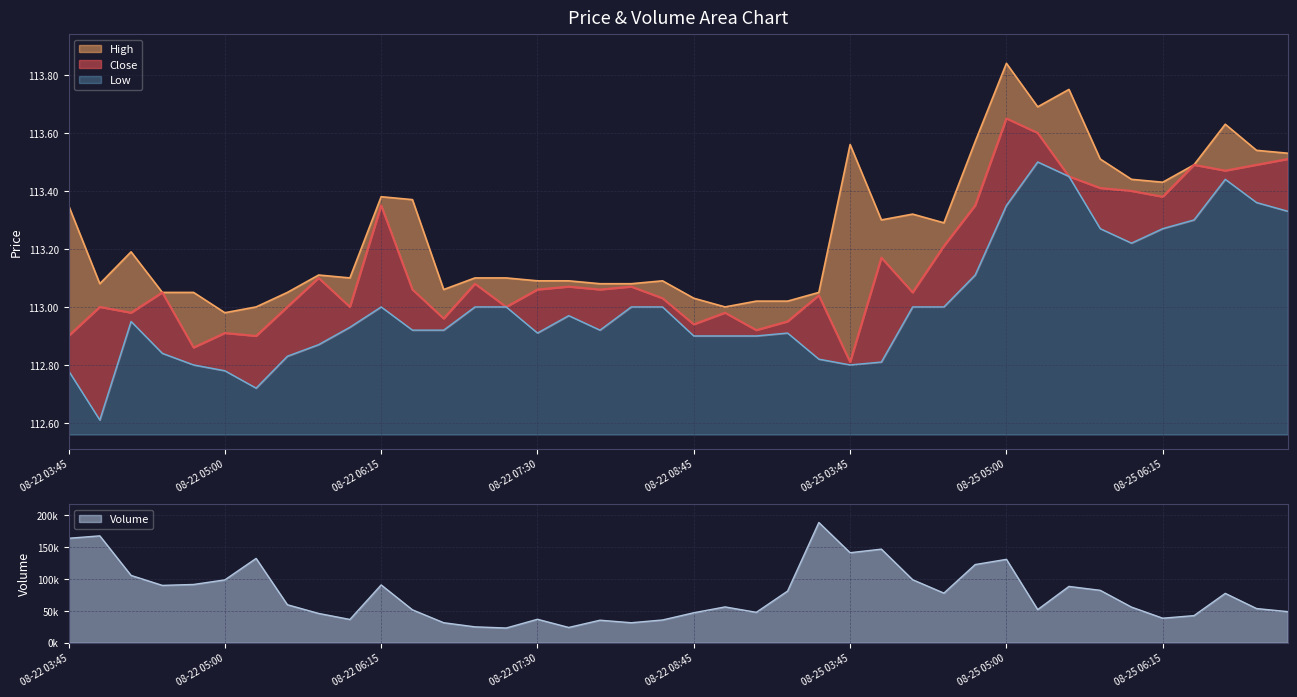

True or false: High and Close cross at least once.

False